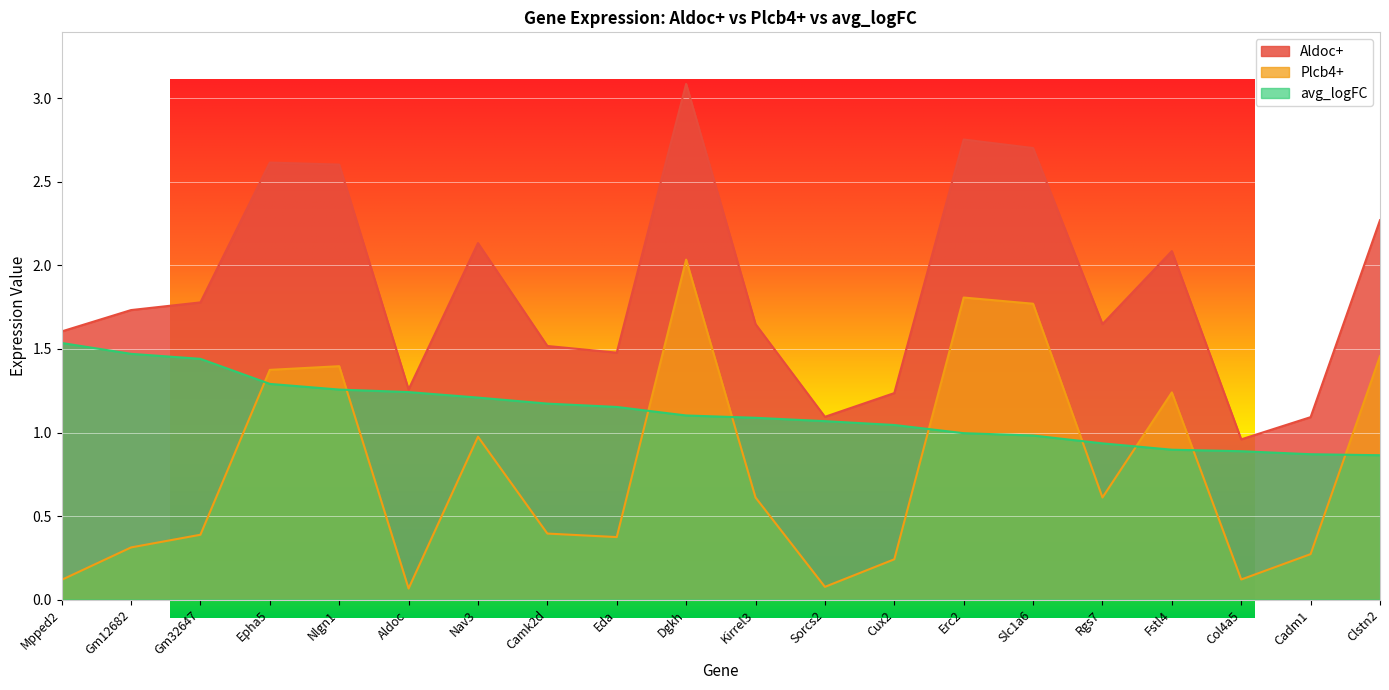

True or false: Aldoc+ and avg_logFC cross at least once.

False